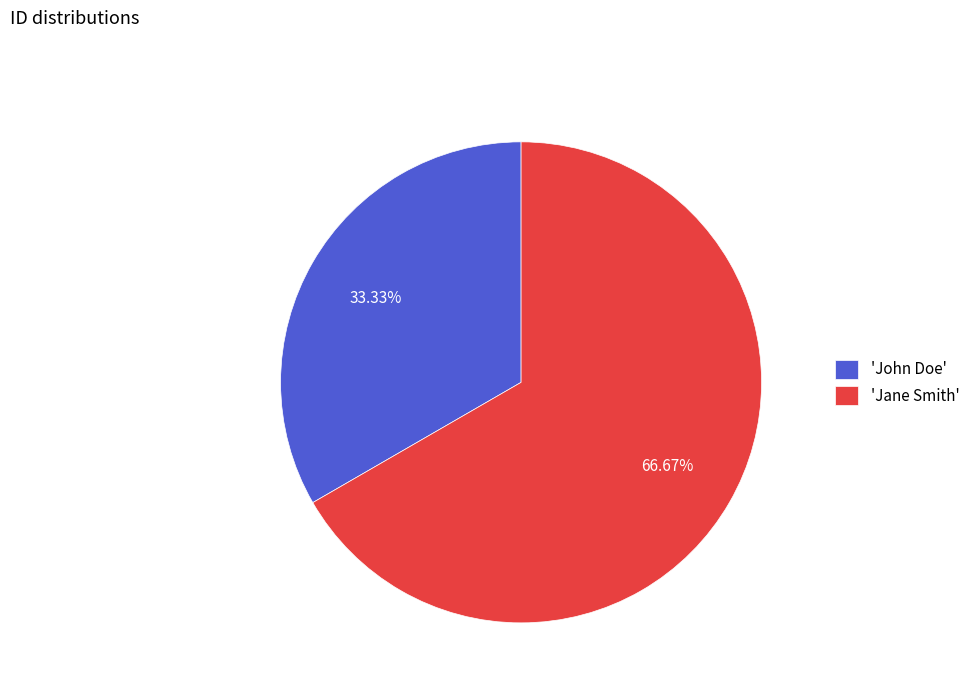

Does any single category account for the majority?

Yes